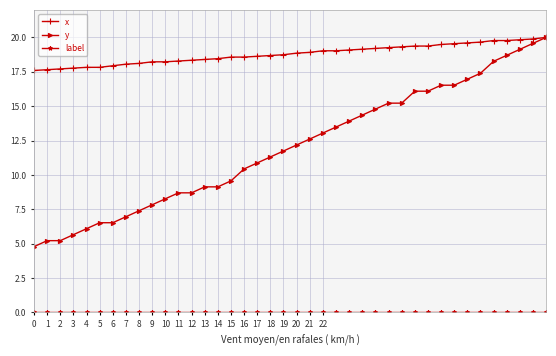

What is the maximum value for x?

20.0